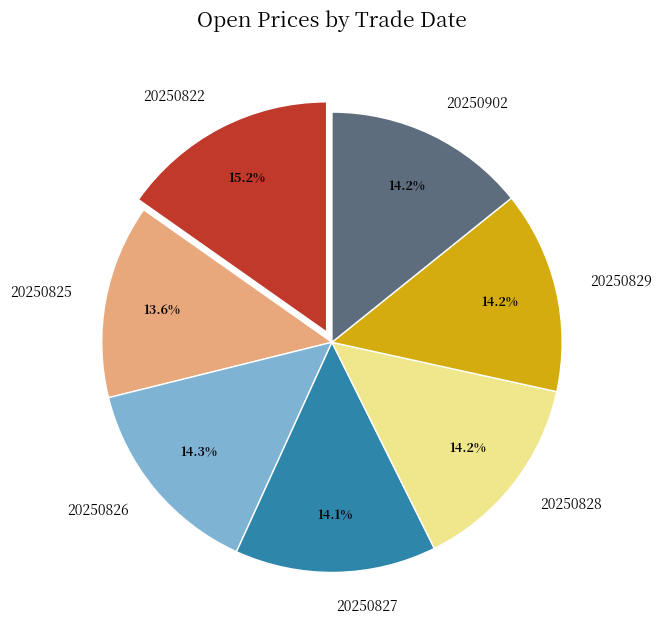

Approximately how many times larger is the value at 20250826 compared to 20250902?

1.0